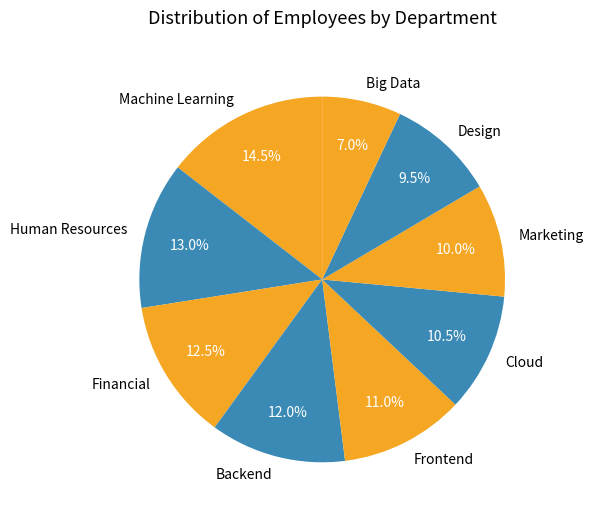

How many slices are in this pie chart?

9